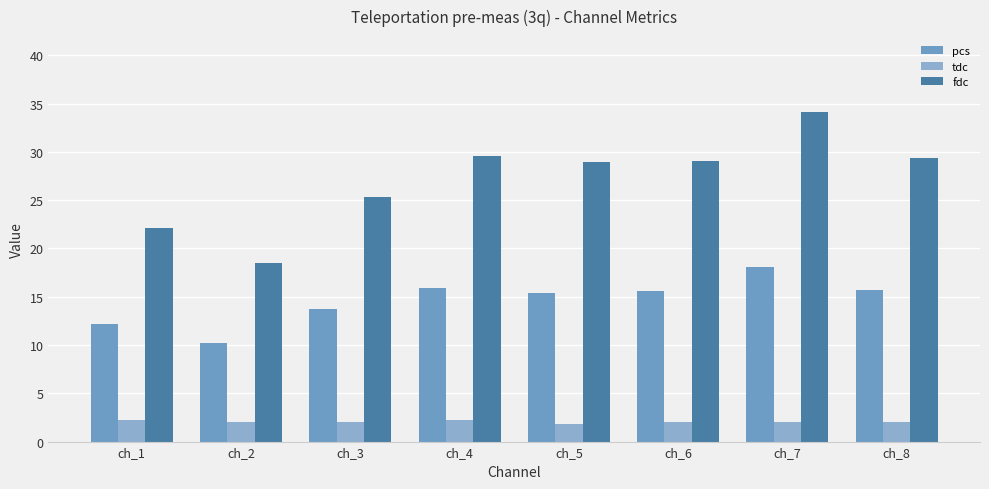

The value of pcs at ch_1 is 12.2. True or false?

True